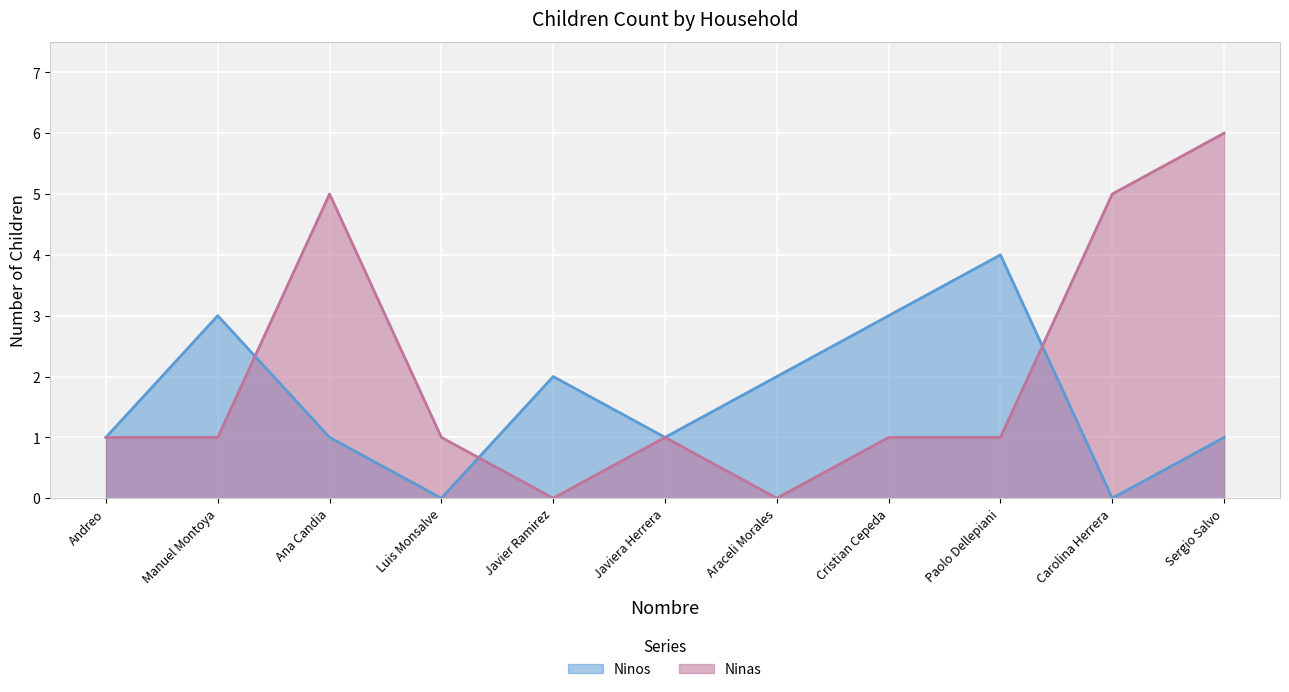

At which category is the sum across all series the highest?

Sergio Salvo